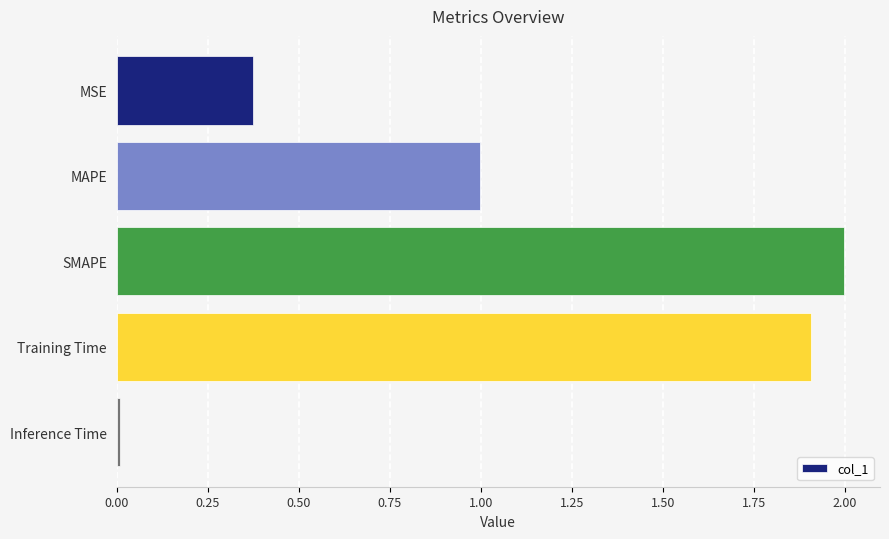

Is it true that the value at MAPE is 1.3?

False